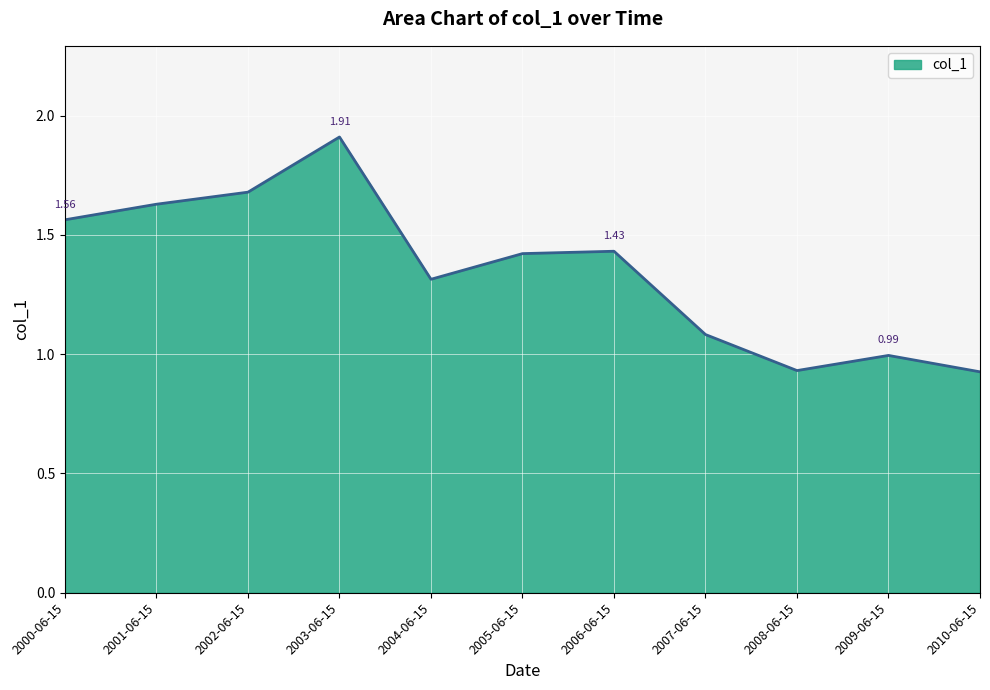

Where is the first local minimum?

2004-06-15